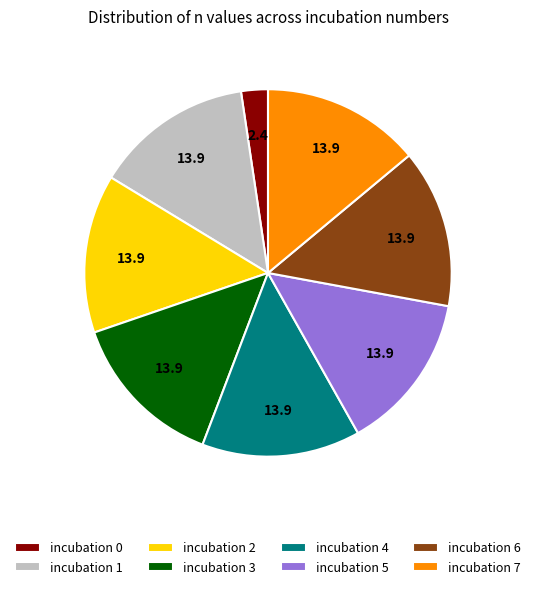

Is the sum of incubation 1 and incubation 0 greater than half?

No